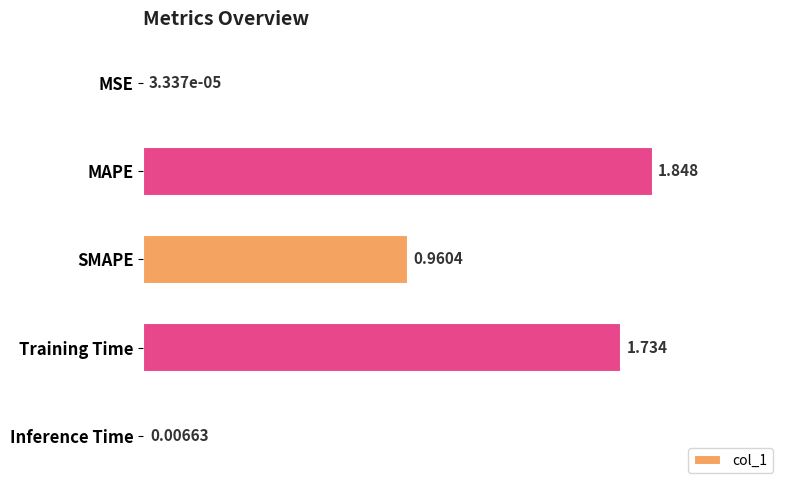

At which label is the value closest to 0?

MSE